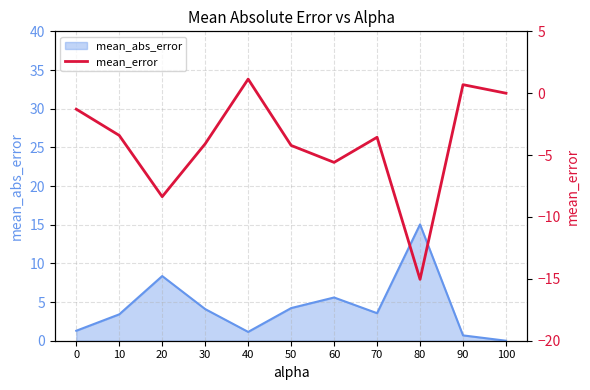

How many values are above zero?

2